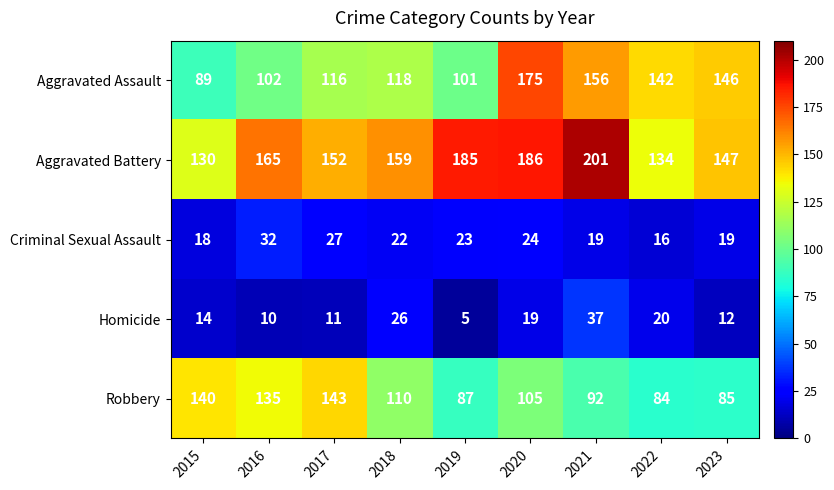

Which series changed the most between 2018 and 2021?

Aggravated Battery